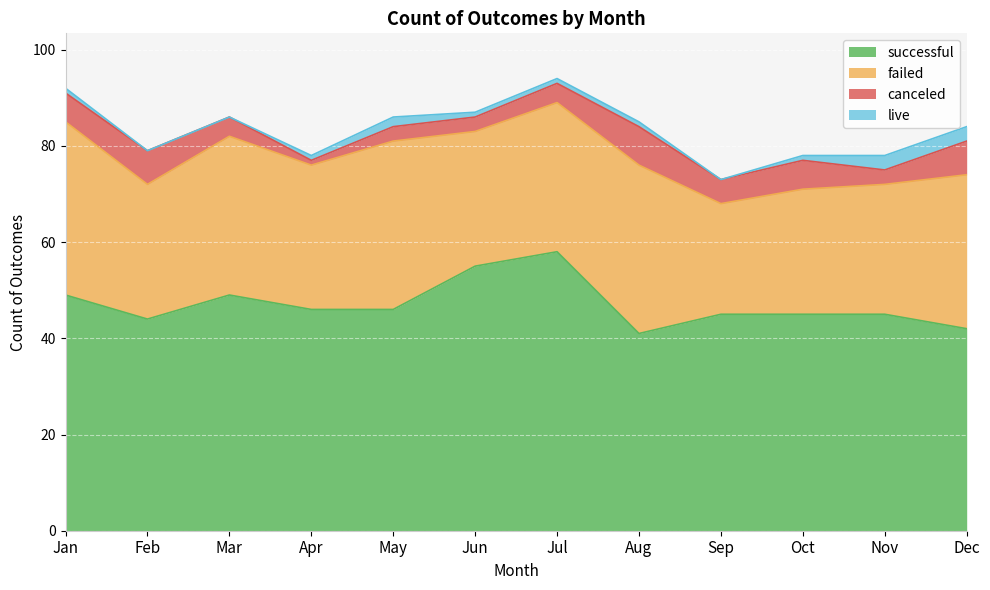

What is the sum of the successful values at Oct and Nov?

90